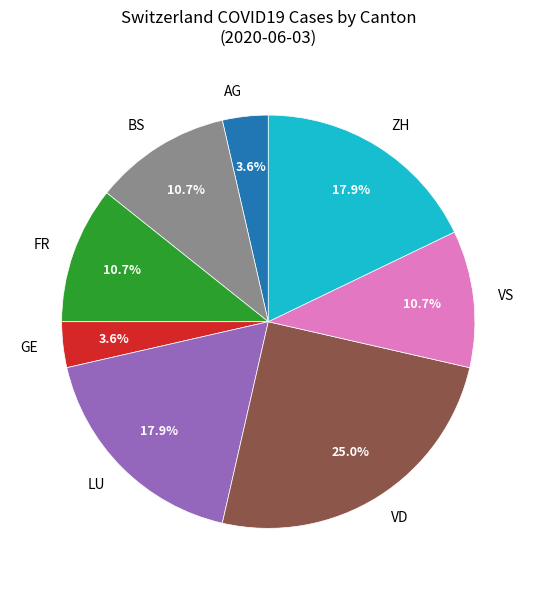

Combined, do VS and BS account for over 50%?

No